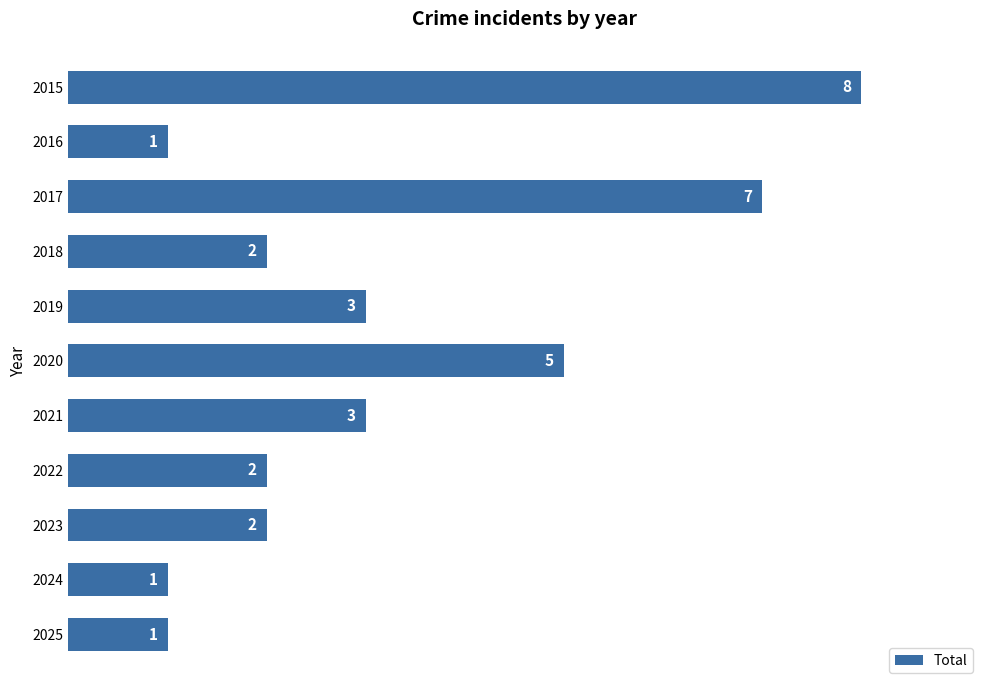

True or false: the data shows 3 at 2023.

False